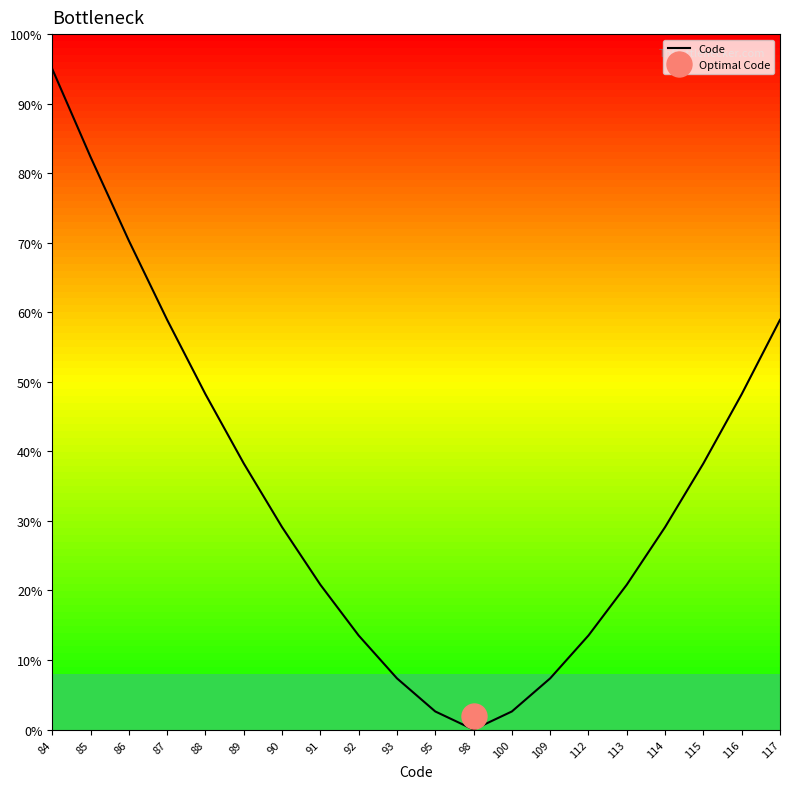

What is the average value?

34.3